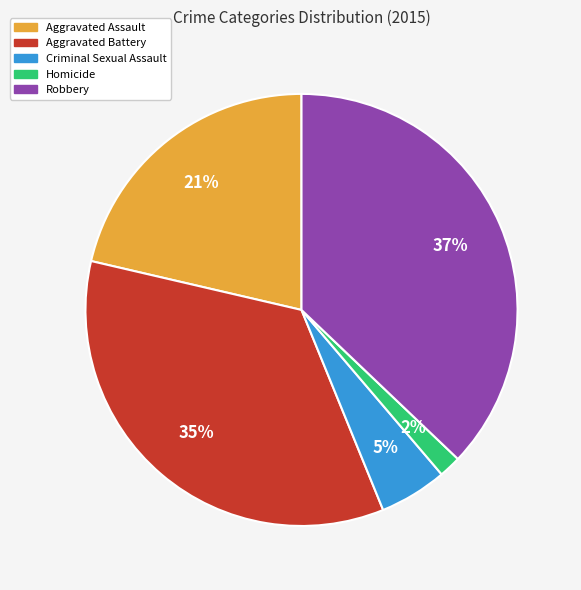

Approximately how many times larger is the value at Aggravated Battery compared to Robbery?

0.9